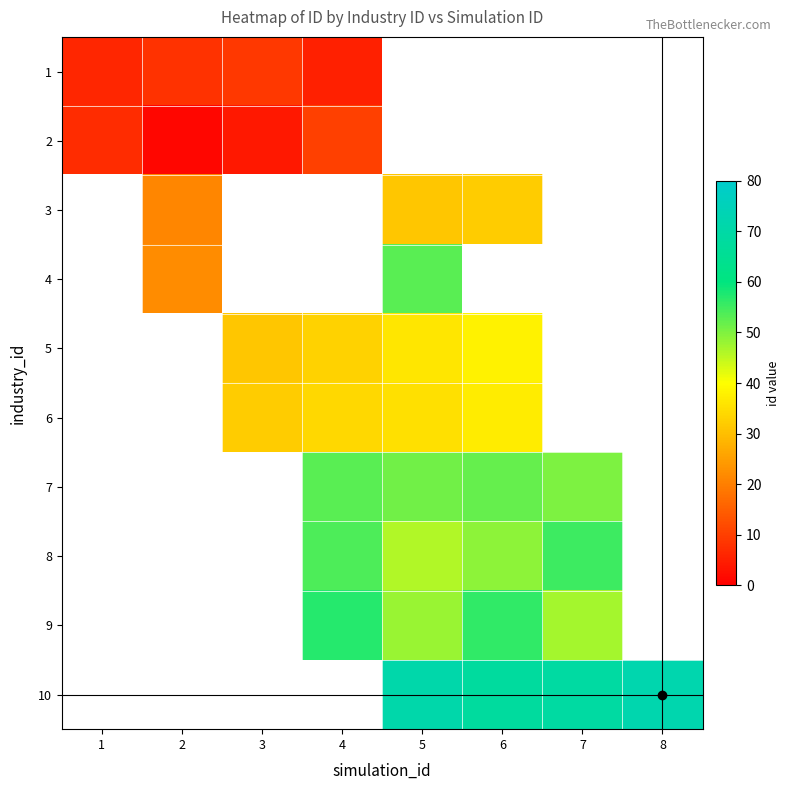

Count the number of categories in the chart.

8